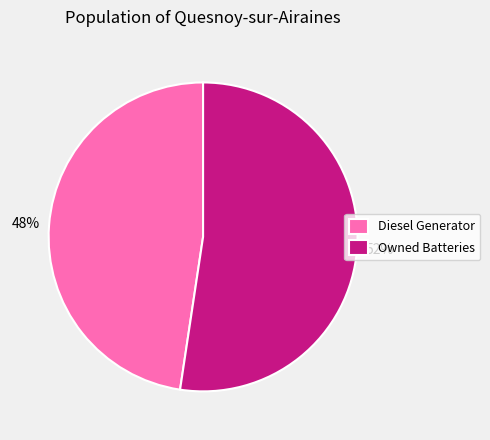

Does any single category account for the majority?

Yes